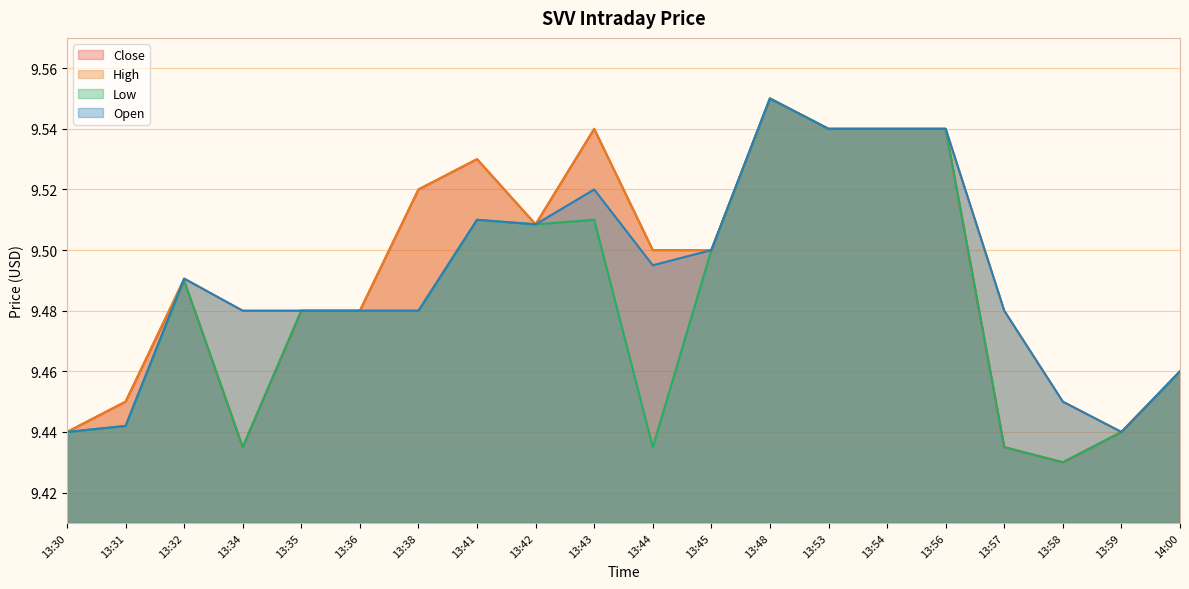

Reading right to left, extract all data points from this chart.

Close: 9.5	9.4	9.4	9.4	9.5	9.5	9.5	9.6	9.5	9.5	9.5	9.5	9.5	9.5	9.5	9.5	9.4	9.5	9.4	9.4
High: 9.5	9.4	9.4	9.5	9.5	9.5	9.5	9.6	9.5	9.5	9.5	9.5	9.5	9.5	9.5	9.5	9.5	9.5	9.4	9.4
Low: 9.5	9.4	9.4	9.4	9.5	9.5	9.5	9.6	9.5	9.4	9.5	9.5	9.5	9.5	9.5	9.5	9.4	9.5	9.4	9.4
Open: 9.5	9.4	9.4	9.5	9.5	9.5	9.5	9.6	9.5	9.5	9.5	9.5	9.5	9.5	9.5	9.5	9.5	9.5	9.4	9.4